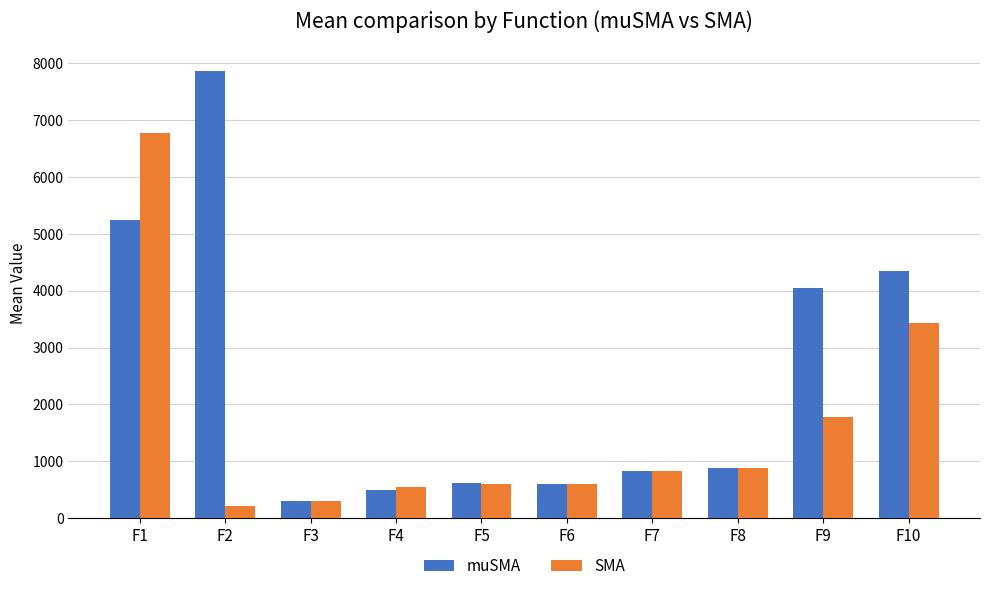

What is the value of the SMA bar at the 1st from the left?

6783.5